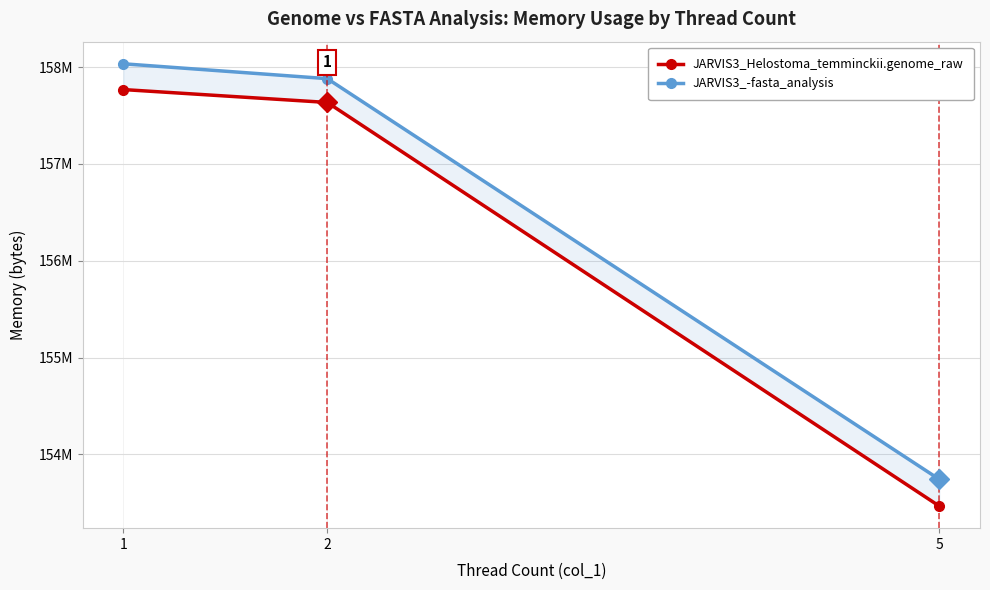

What is the value of the JARVIS3_-fasta_analysis point at the 3rd from the left?

153743360